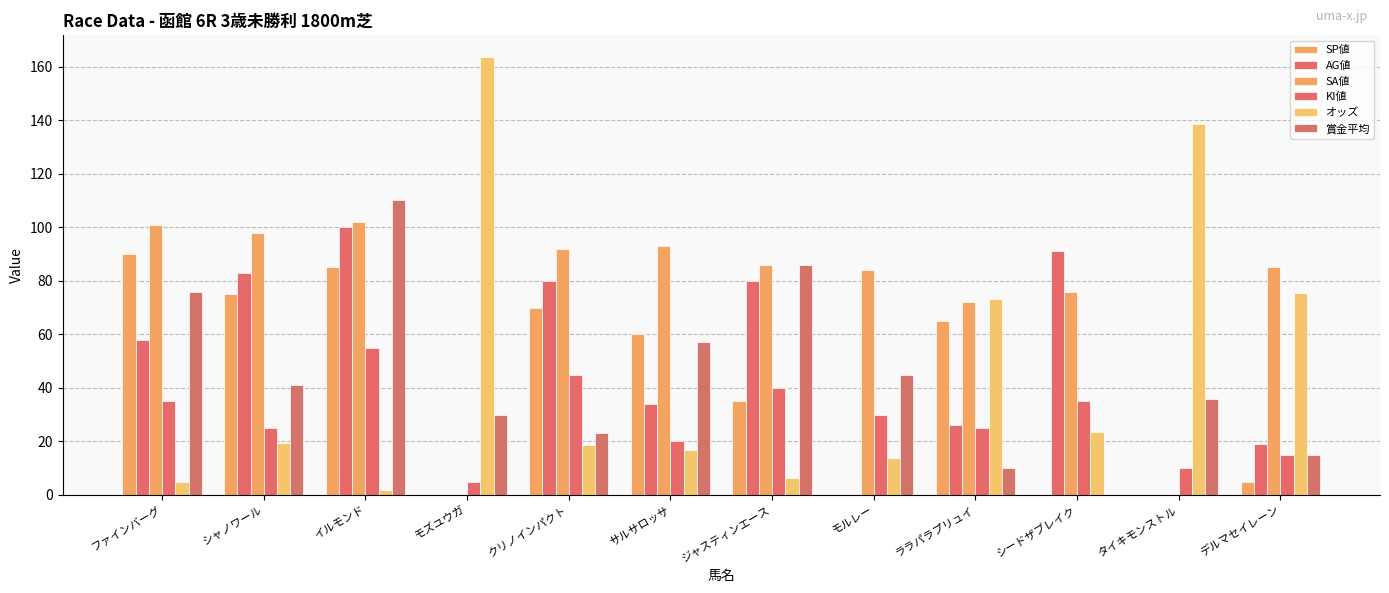

Count the number of data series in this chart.

6